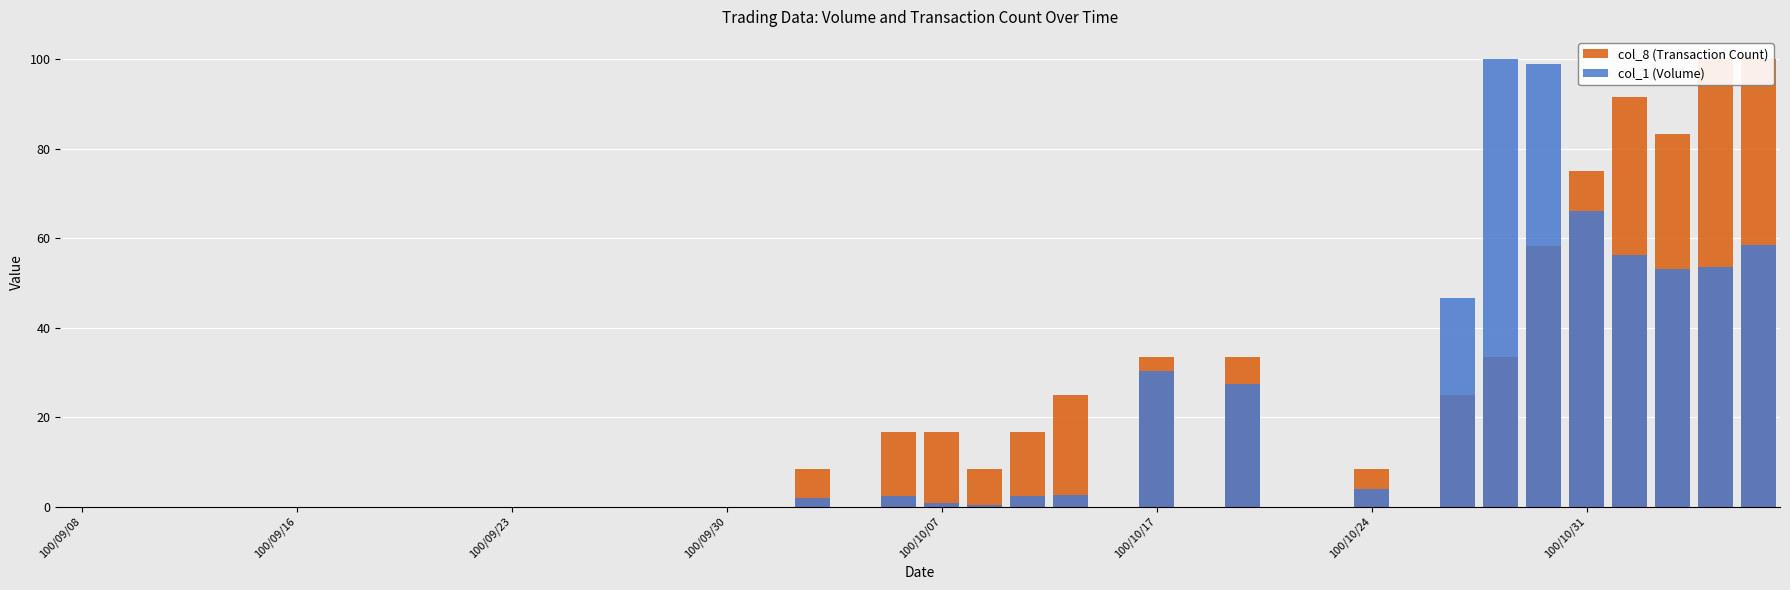

What is the approximate value of col_1 (Volume) at 38?

53.5